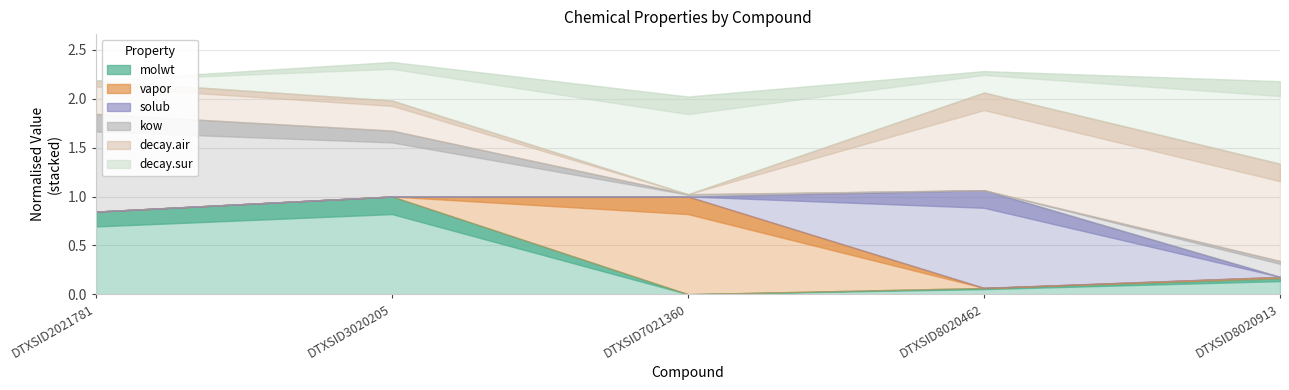

True or false: solub and decay.sur intersect in this chart.

False